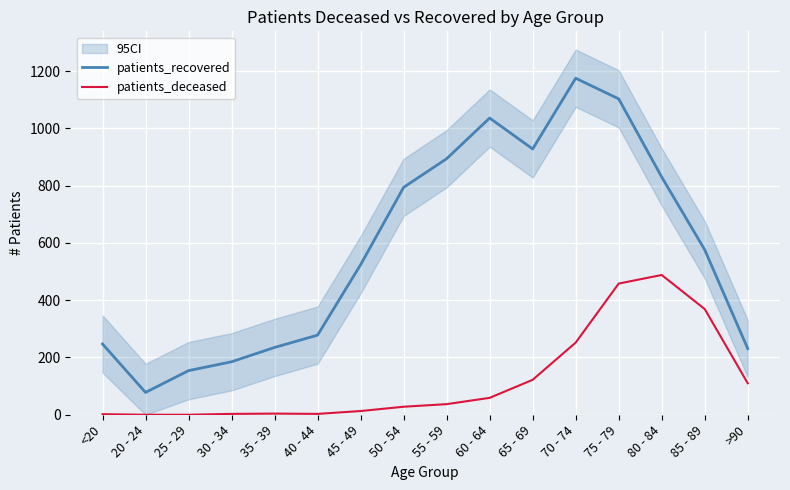

True or false: patients_deceased and patients_recovered cross at least once.

False